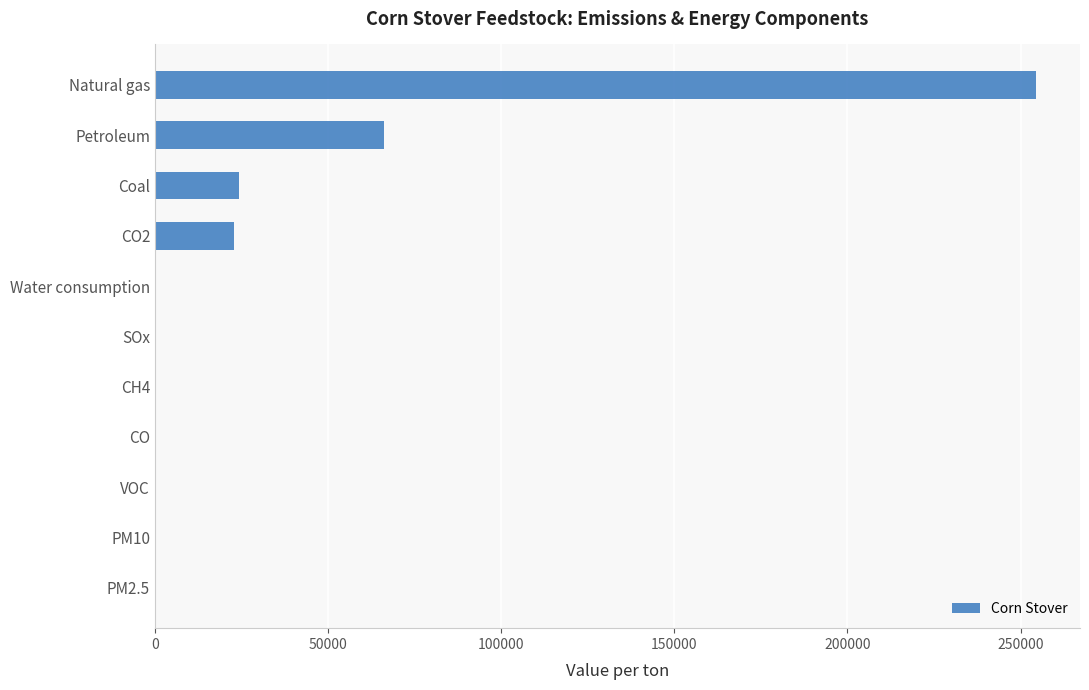

What is the maximum value shown in the chart?

254462.3